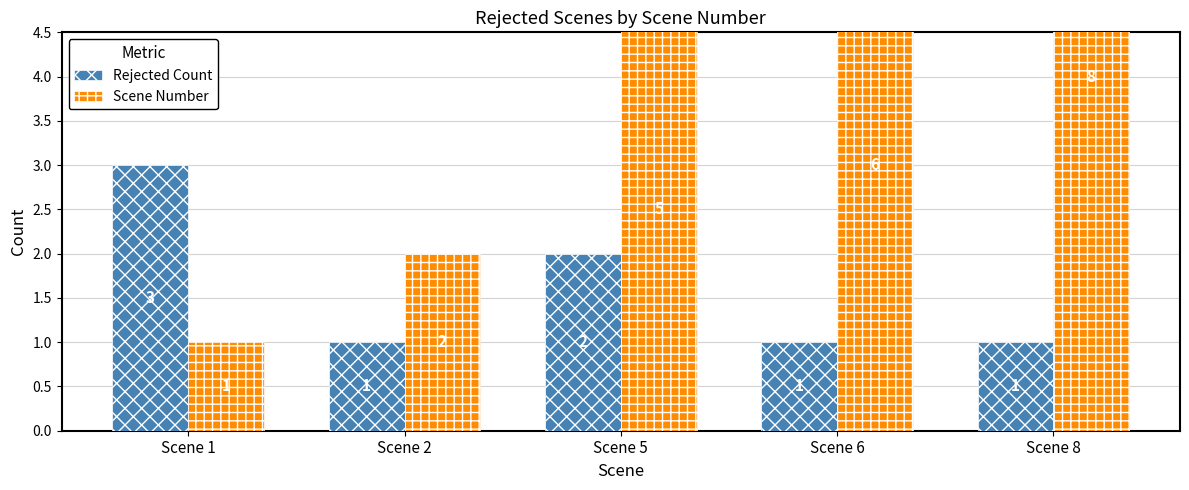

What is the value of the Scene Number bar at the 3rd from the left?

5